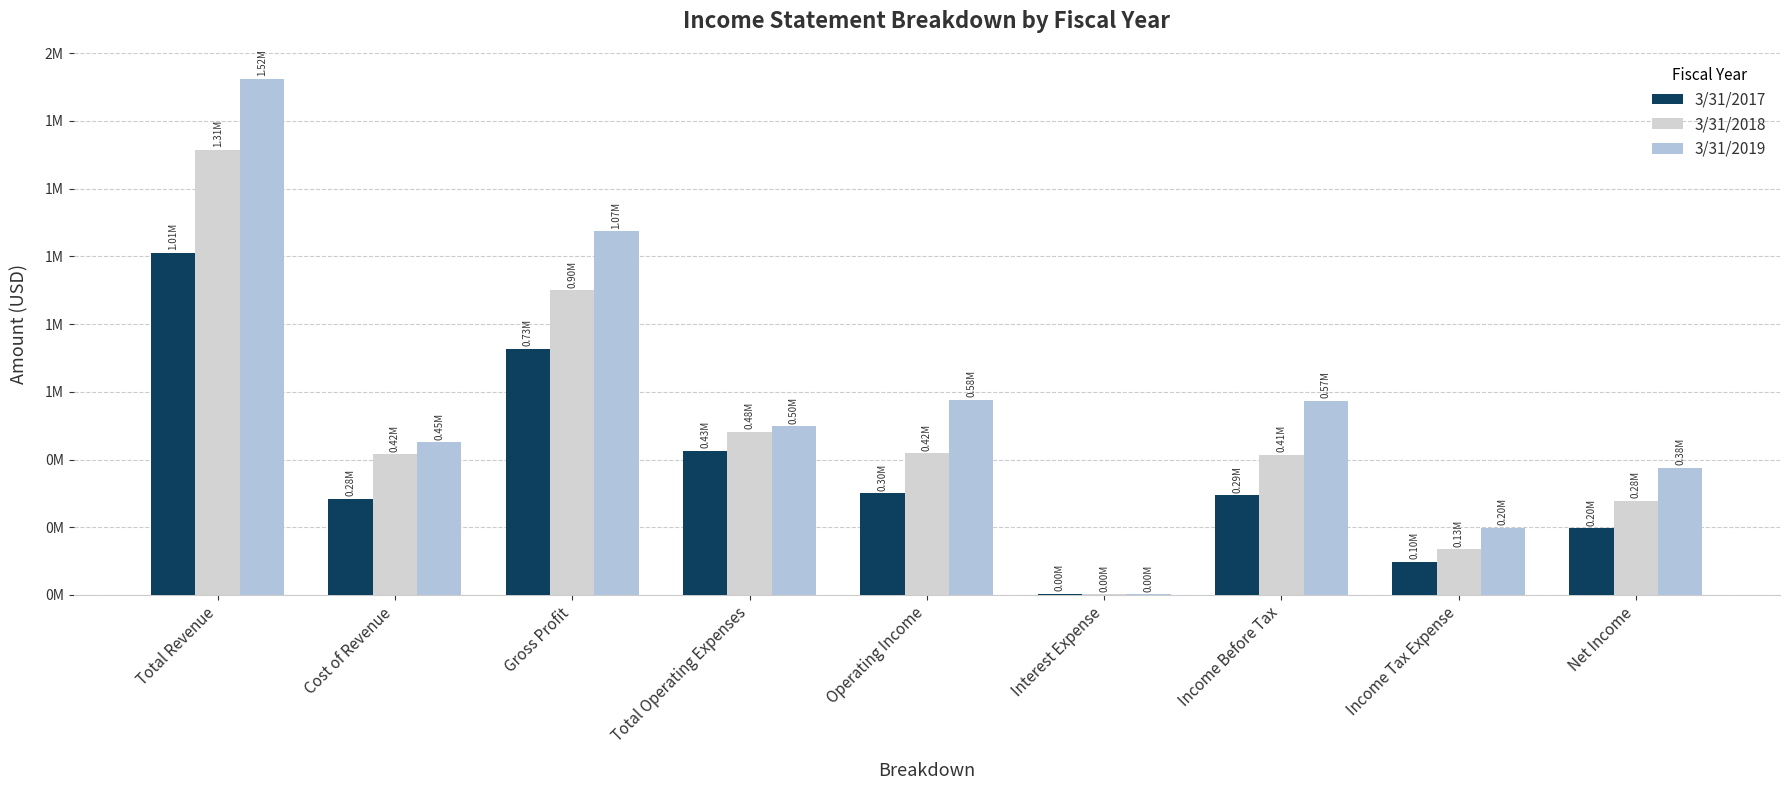

At which label is 3/31/2018 closest to 658232?

Total Operating Expenses